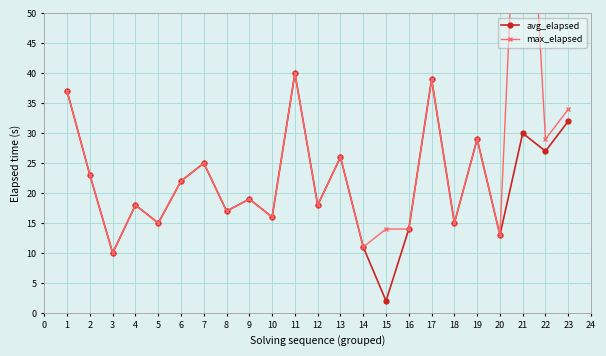

How many values in the max_elapsed series exceed 19?

11